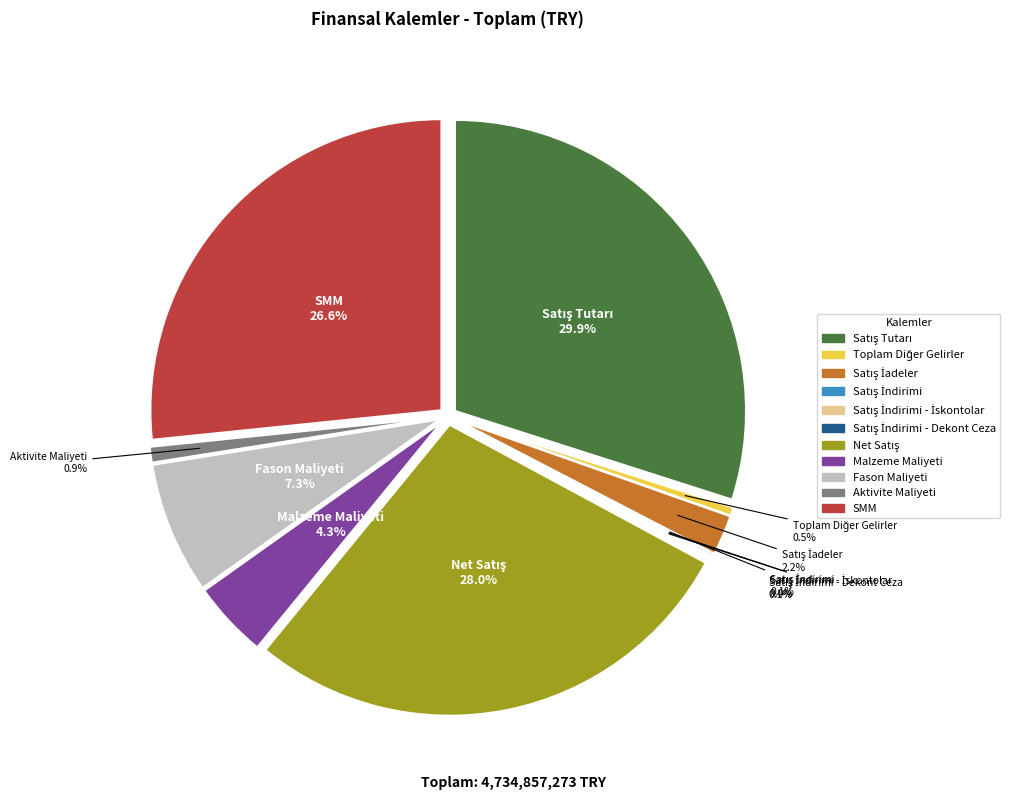

What is the smallest slice in the pie chart?

Satış İndirimi - İskontolar